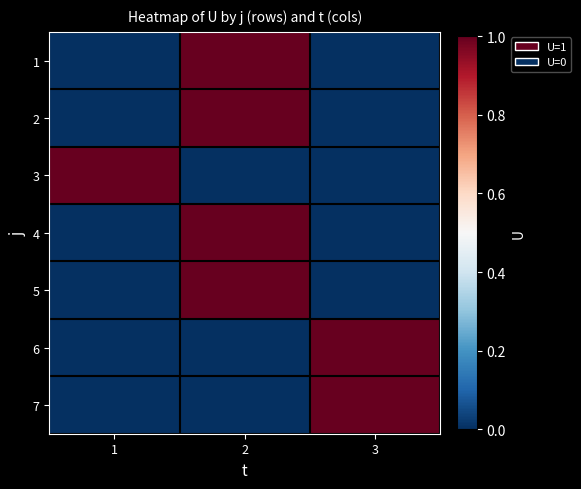

Which has a higher value, 3 or 2?

2